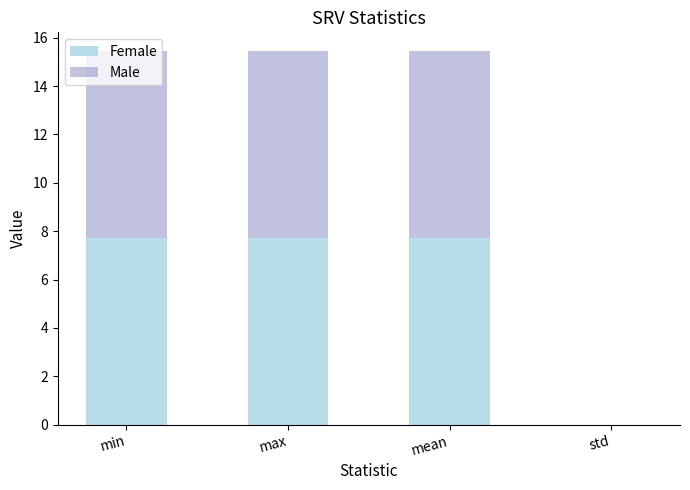

Is it true that Female equals 7.7 at max?

True